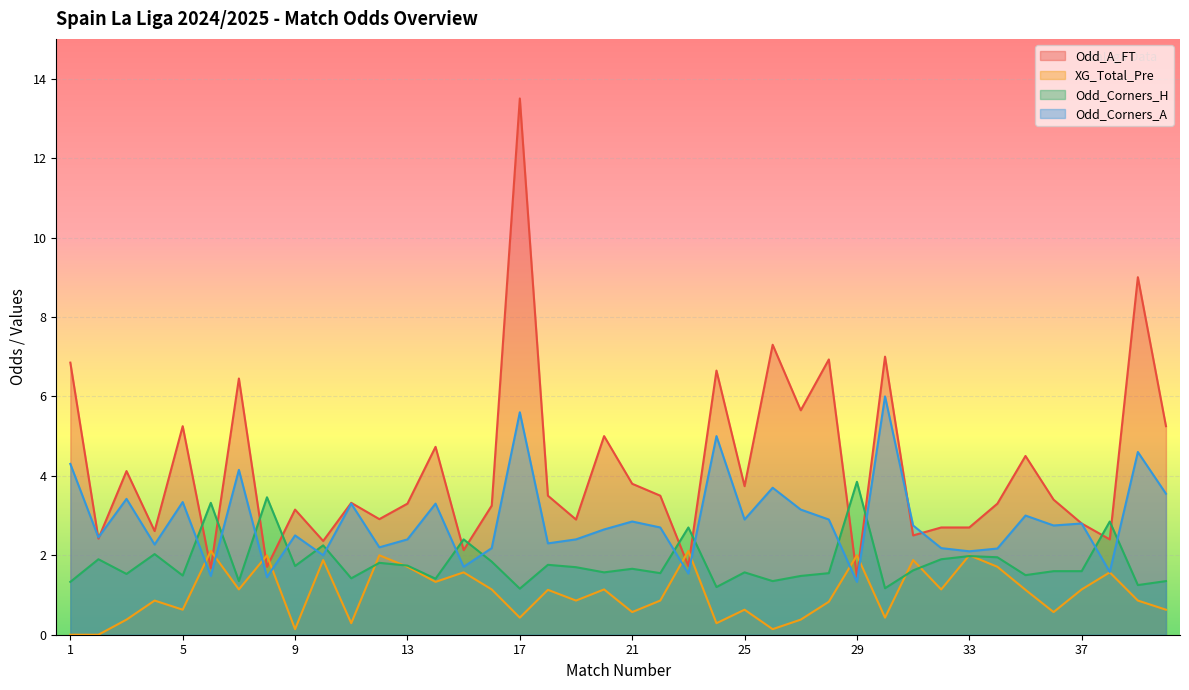

What is the maximum value for Odd_Corners_A?

6.0